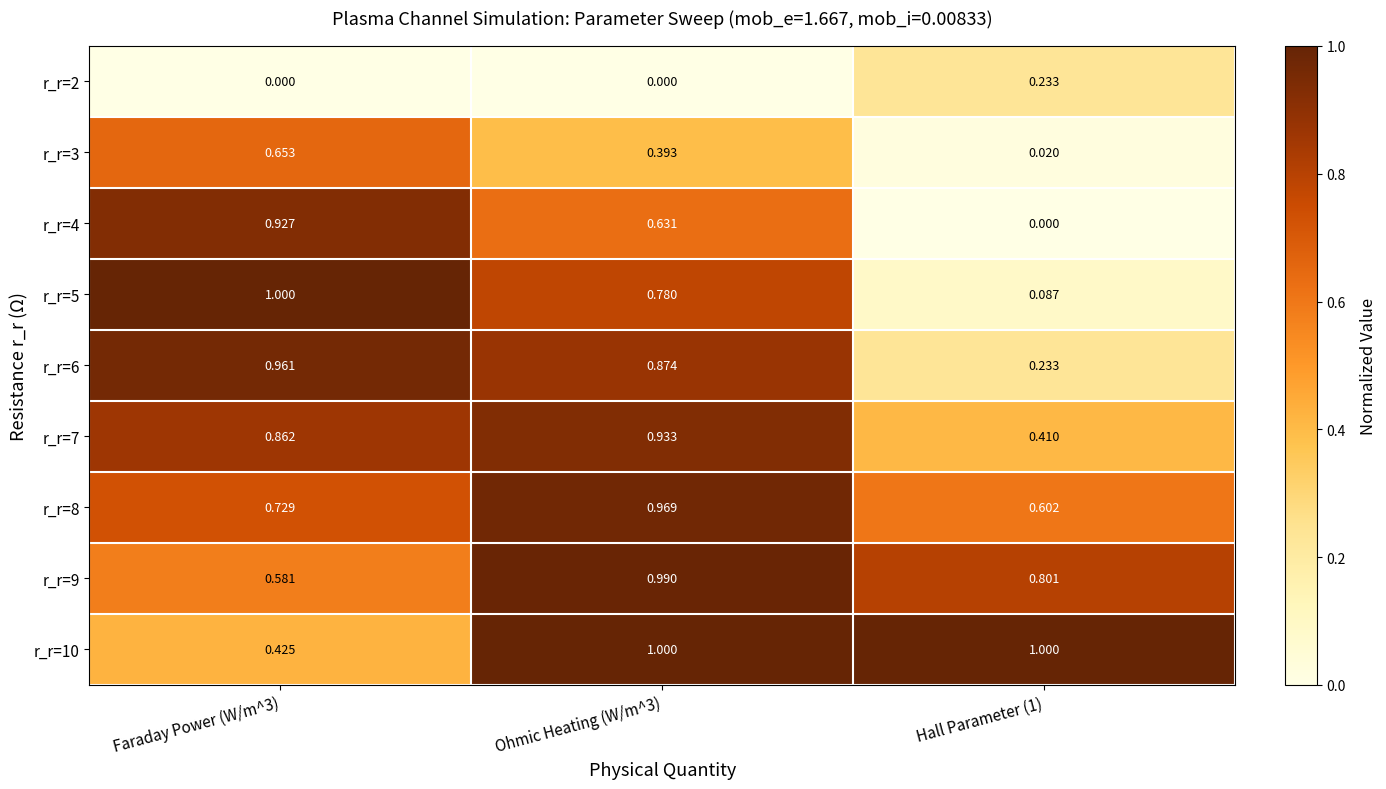

Is the value of r_r=3 at Faraday Power (W/m^3) greater than the value of r_r=2 at Hall Parameter (1)?

Yes